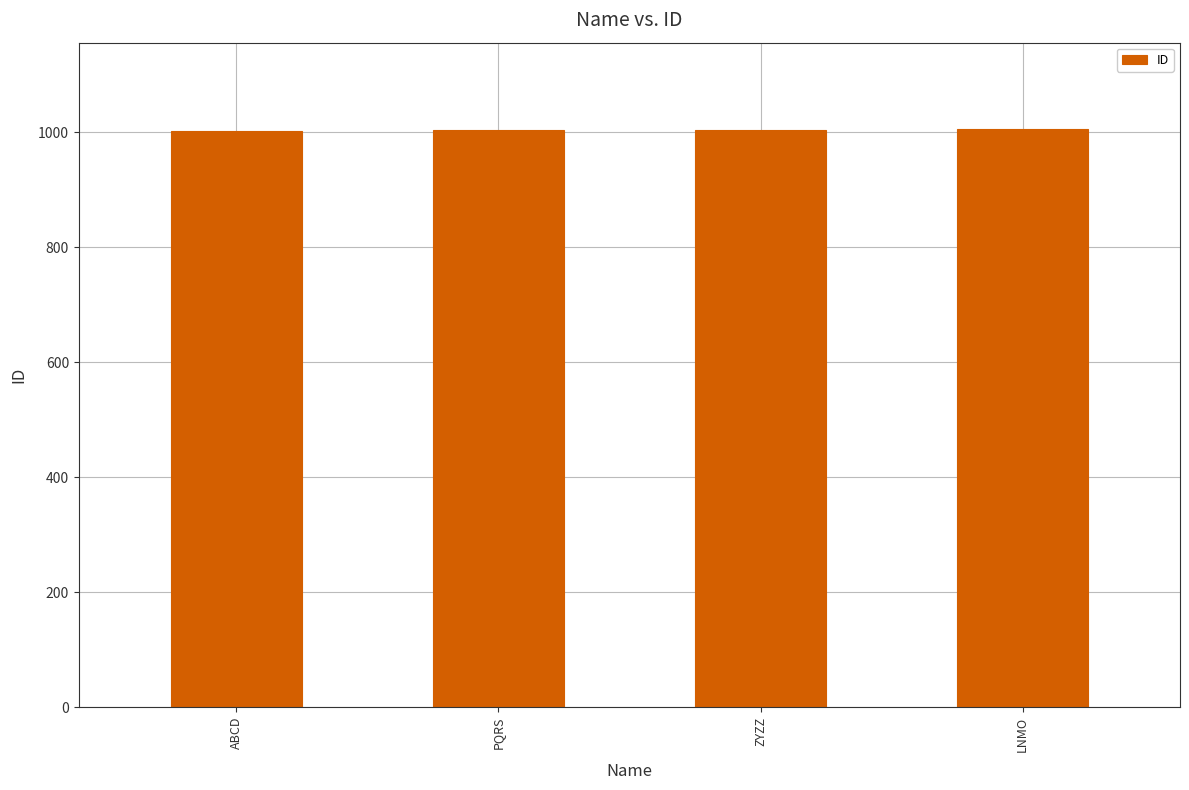

True or false: the data shows 1002 at ABCD.

True